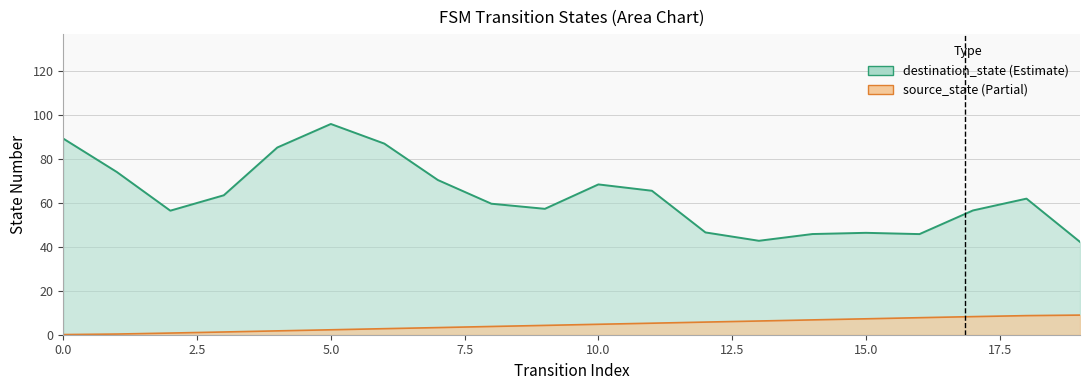

What is the change in value from 11 to 18?

+3.4